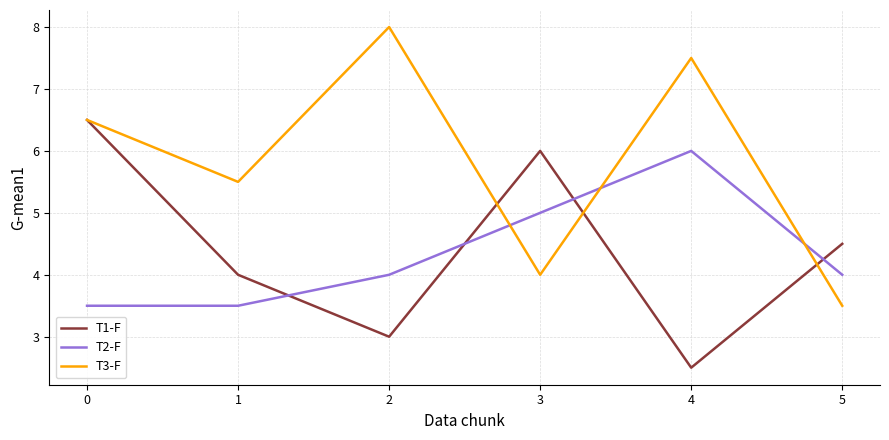

How many categories are shown in the chart?

6